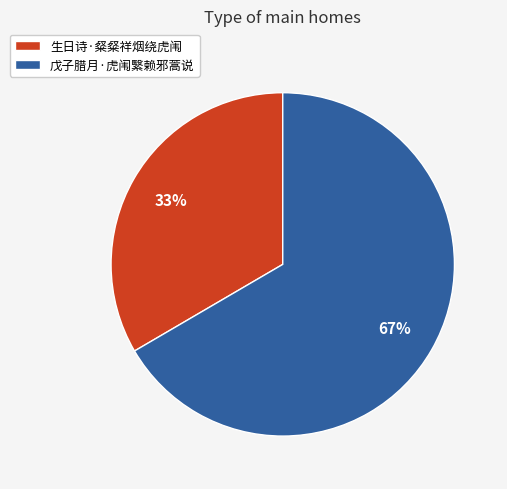

The 戊子腊月·虎闱繄赖邪蒿说 slice represents 57% of the pie. True or false?

False